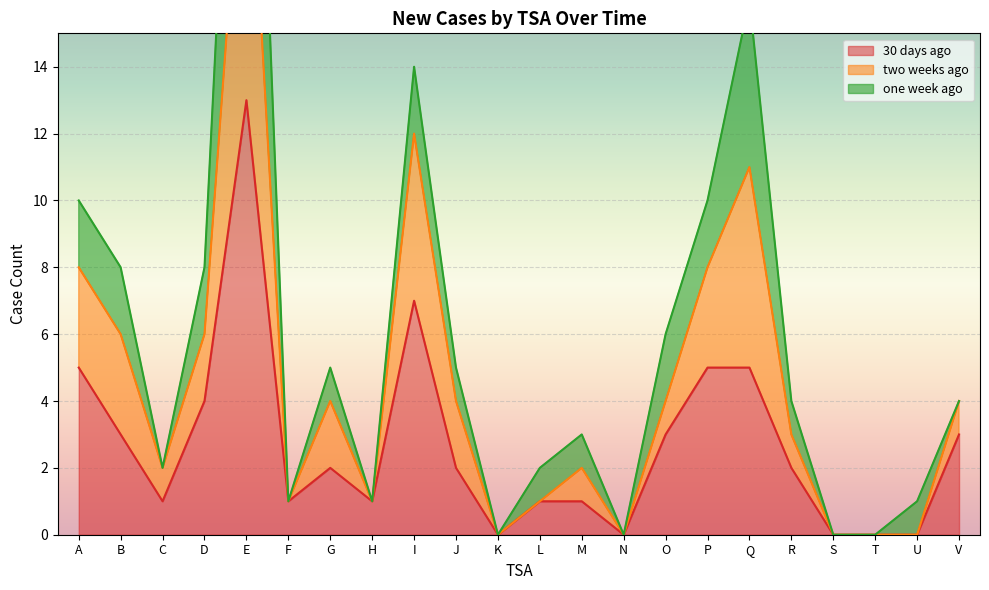

How many values in 30 days ago are above zero?

17